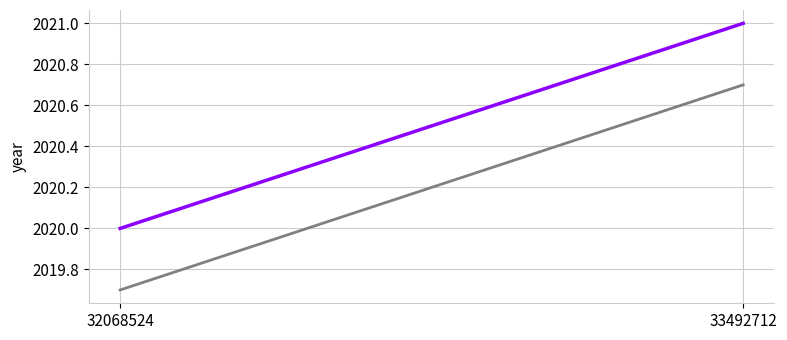

What is the lowest value of the year series?

2020.0